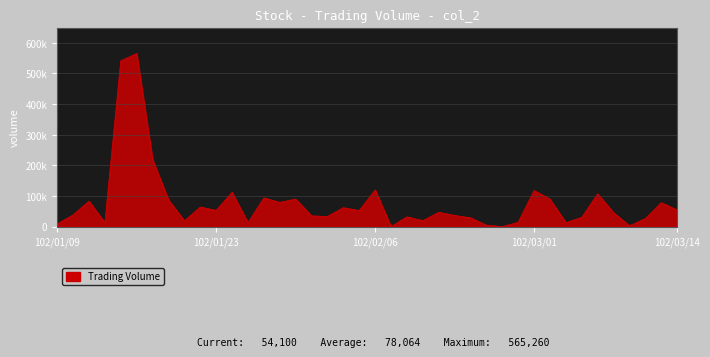

At which category does the chart reach its minimum across all series?

102/02/18